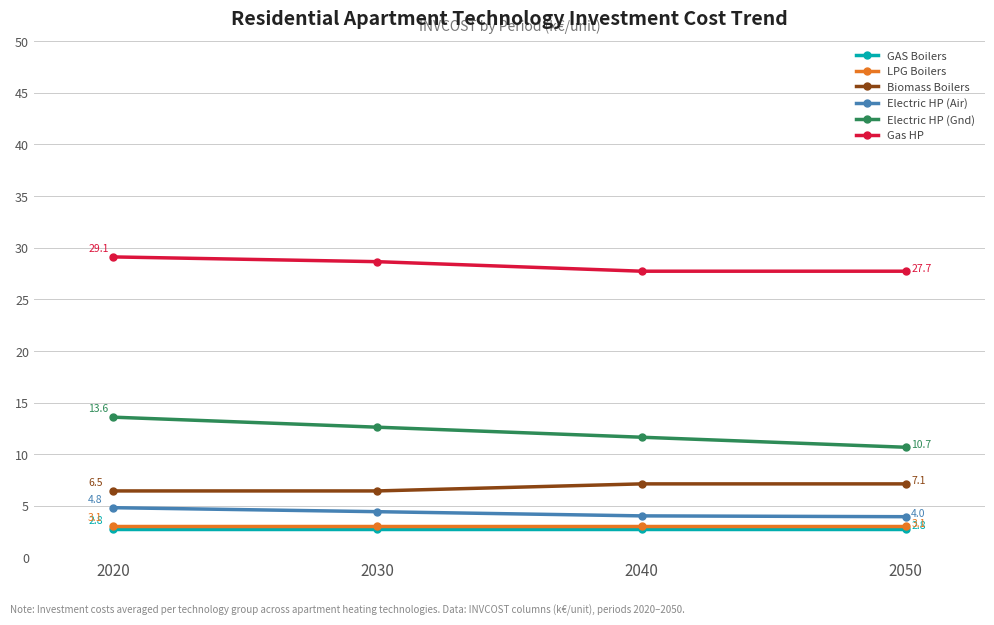

The value of Electric HP (Air) at 2040 is 2.0. True or false?

False